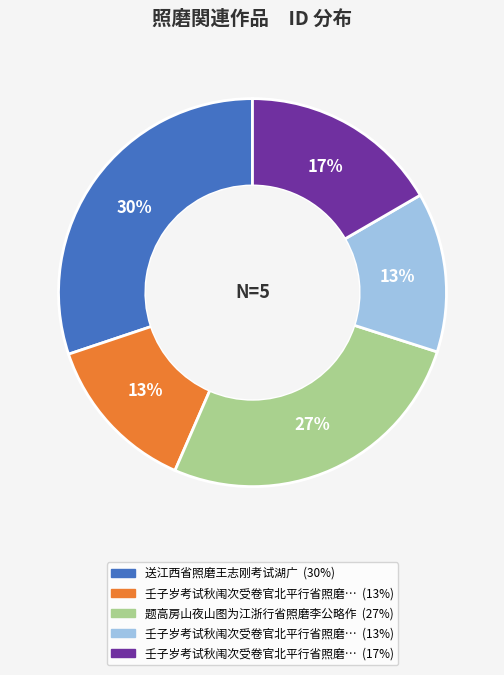

To the nearest percent, what is the average slice percentage?

20%